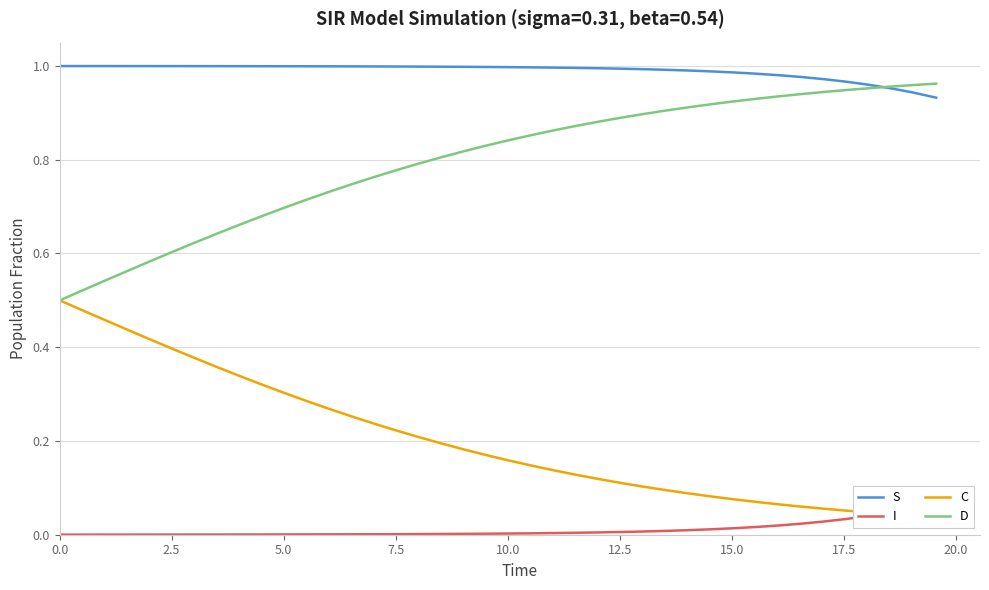

What is the value of the D point at the 16th from the left?

0.8